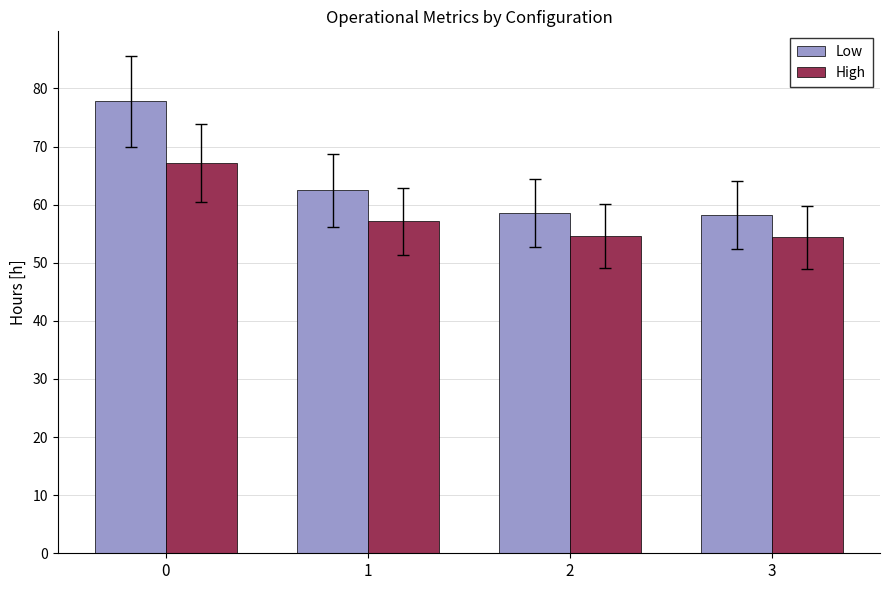

Is the value of Low at 2 greater than the value of High at 2?

Yes